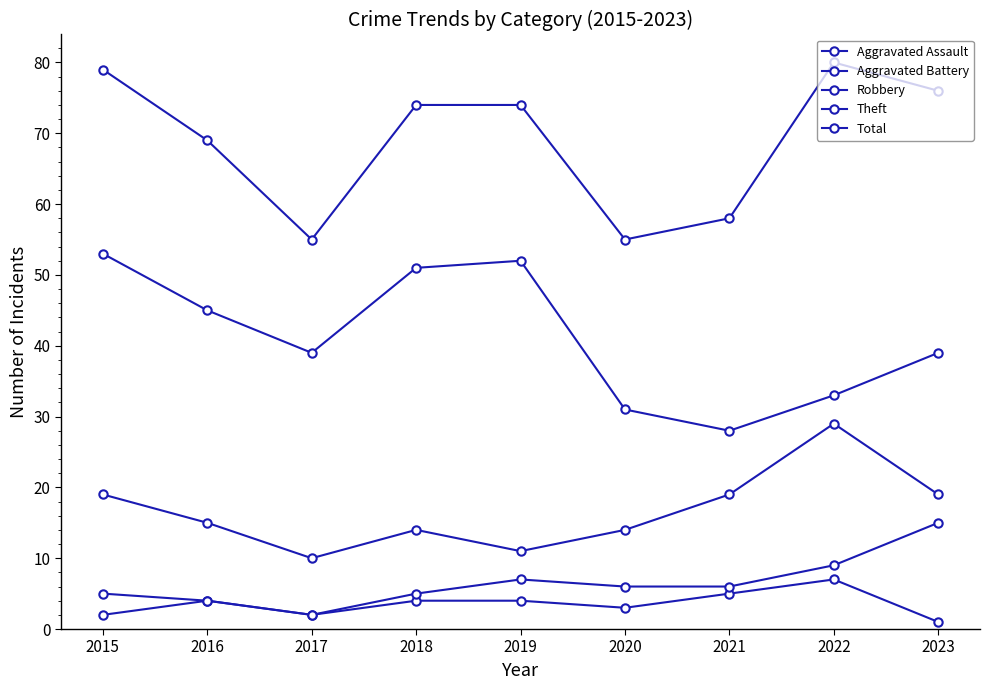

How many data points does each series have?

9